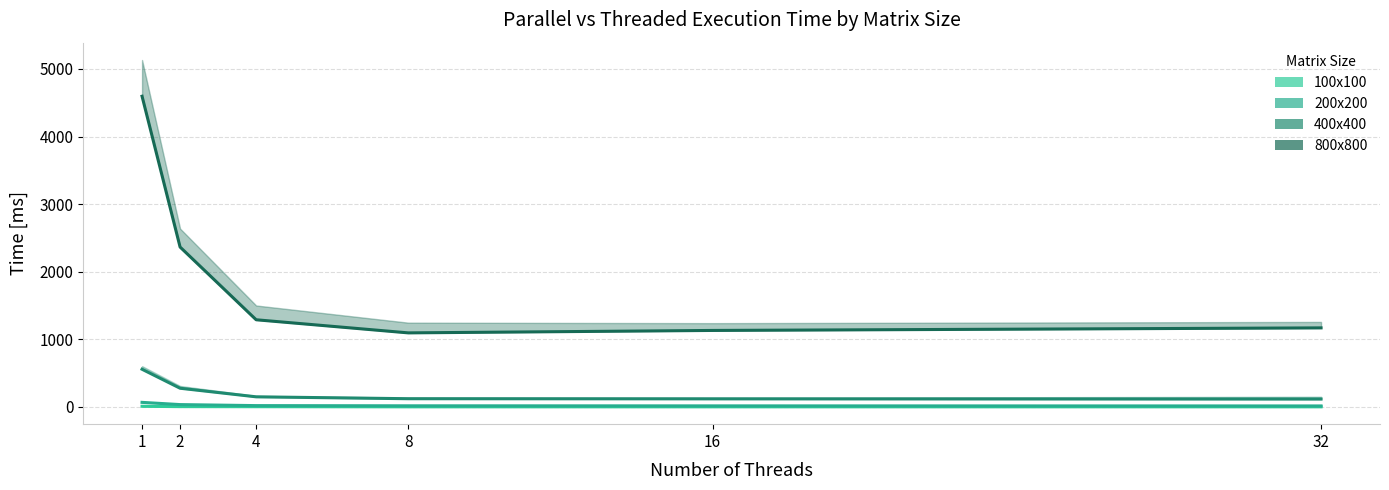

Where does the 800x800 parallel series first go above 1289?

1